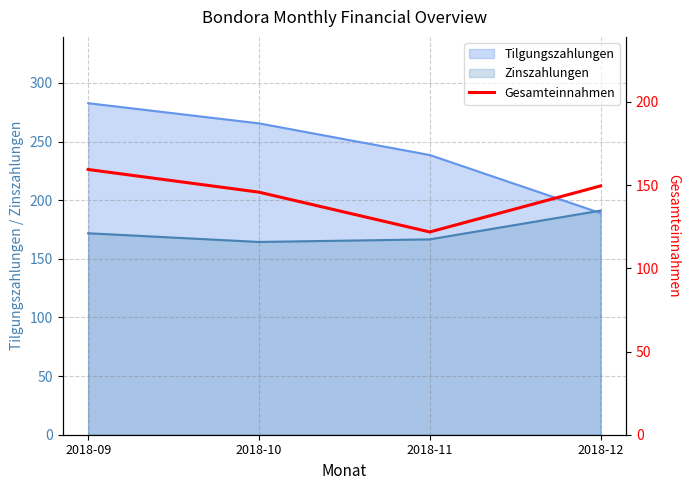

How many data points are above 149?

2